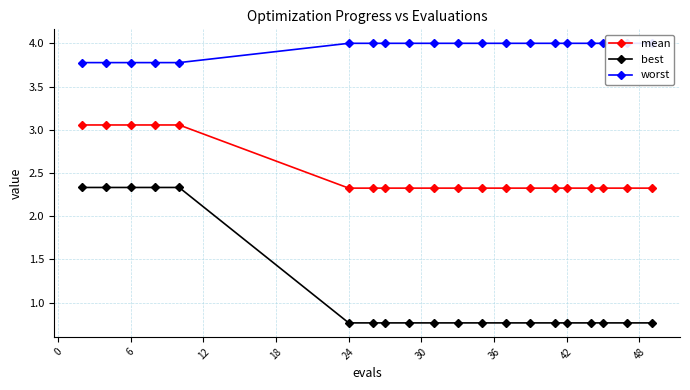

At which label is mean closest to 2?

24